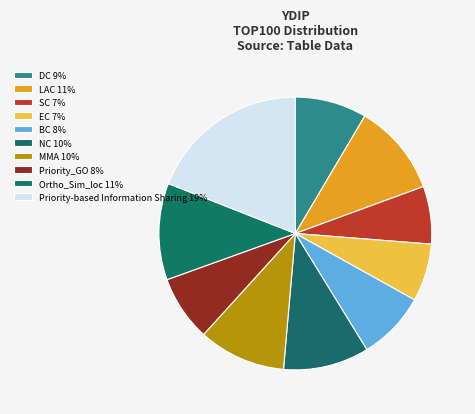

Approximately how many times larger is the value at LAC compared to MMA?

1.1